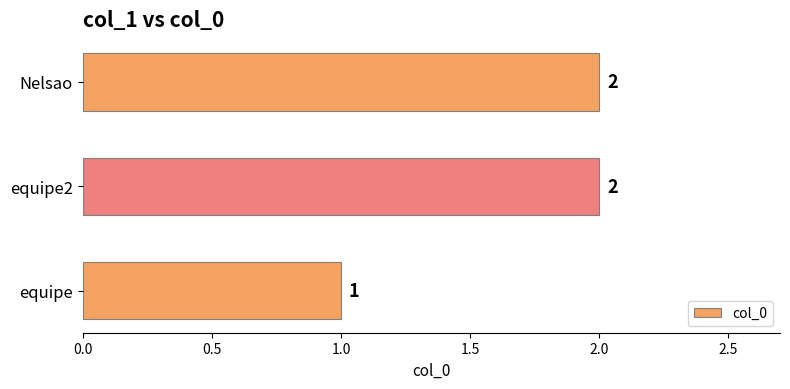

What is the sum of the values at equipe and equipe2?

3